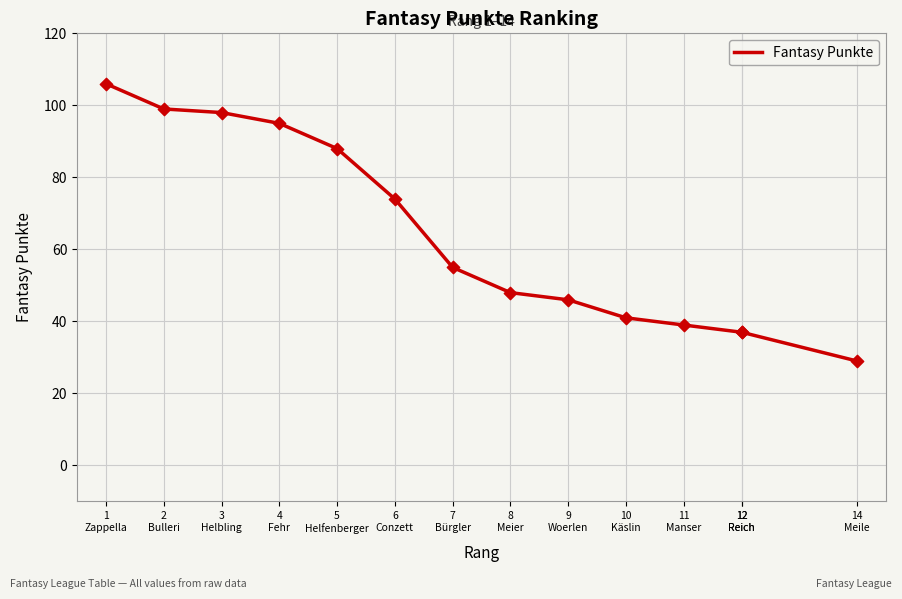

What is the ratio of the value at 9
Woerlen to the value at 12
Reich?

1.2